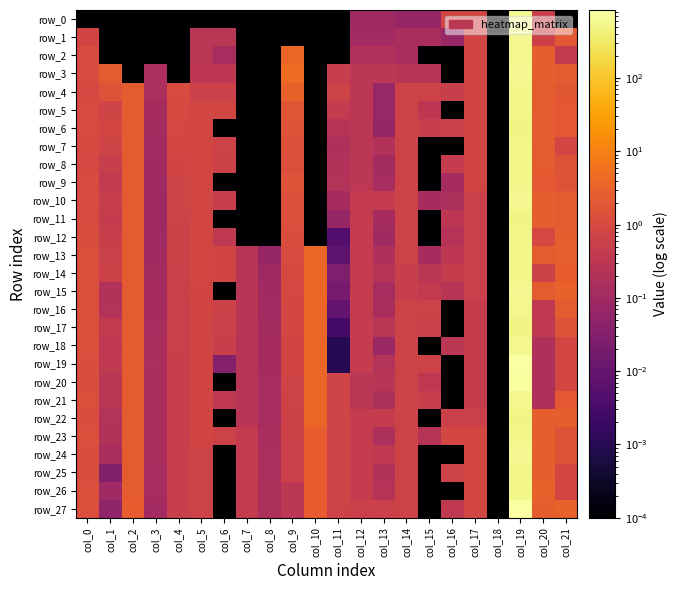

Reading left to right, transcribe all the data shown in this chart.

row_0: col_0=0.0	col_1=0.0	col_2=0.0	col_3=0.0	col_4=0.0	col_5=0.0	col_6=0.0	col_7=0.0	col_8=0.0	col_9=0.0	col_10=0.0	col_11=0.0	col_12=0.1	col_13=0.1	col_14=0.1	col_15=0.1	col_16=0.8	col_17=0.8	col_18=0.0	col_19=631.0	col_20=0.5	col_21=0.0
row_1: col_0=0.7	col_1=0.0	col_2=0.0	col_3=0.0	col_4=0.0	col_5=0.3	col_6=0.3	col_7=0.0	col_8=0.0	col_9=0.0	col_10=0.0	col_11=0.0	col_12=0.1	col_13=0.1	col_14=0.1	col_15=0.1	col_16=0.1	col_17=0.8	col_18=0.0	col_19=549.5	col_20=0.6	col_21=2.1
row_2: col_0=1.1	col_1=0.0	col_2=0.0	col_3=0.0	col_4=0.0	col_5=0.3	col_6=0.1	col_7=0.0	col_8=0.0	col_9=3.8	col_10=0.0	col_11=0.0	col_12=0.2	col_13=0.2	col_14=0.1	col_15=0.0	col_16=0.0	col_17=0.8	col_18=0.0	col_19=566.7	col_20=2.6	col_21=0.4
row_3: col_0=1.1	col_1=2.3	col_2=0.0	col_3=0.2	col_4=0.0	col_5=0.3	col_6=0.3	col_7=0.0	col_8=0.0	col_9=4.7	col_10=0.0	col_11=0.5	col_12=0.3	col_13=0.3	col_14=0.3	col_15=0.3	col_16=0.0	col_17=0.8	col_18=0.0	col_19=601.5	col_20=2.6	col_21=2.2
row_4: col_0=0.9	col_1=1.6	col_2=2.3	col_3=0.1	col_4=1.1	col_5=0.6	col_6=0.6	col_7=0.0	col_8=0.0	col_9=3.0	col_10=0.0	col_11=0.7	col_12=0.3	col_13=0.1	col_14=0.7	col_15=0.7	col_16=0.5	col_17=0.8	col_18=0.0	col_19=537.6	col_20=2.3	col_21=1.9
row_5: col_0=1.0	col_1=0.7	col_2=2.3	col_3=0.1	col_4=1.0	col_5=0.8	col_6=0.8	col_7=0.0	col_8=0.0	col_9=1.9	col_10=0.0	col_11=0.4	col_12=0.3	col_13=0.1	col_14=0.7	col_15=0.3	col_16=0.0	col_17=0.8	col_18=0.0	col_19=539.5	col_20=2.3	col_21=2.0
row_6: col_0=1.0	col_1=0.8	col_2=2.3	col_3=0.1	col_4=0.9	col_5=0.8	col_6=0.0	col_7=0.0	col_8=0.0	col_9=1.6	col_10=0.0	col_11=0.3	col_12=0.3	col_13=0.1	col_14=0.7	col_15=0.5	col_16=0.5	col_17=0.8	col_18=0.0	col_19=494.0	col_20=2.2	col_21=2.0
row_7: col_0=1.0	col_1=0.7	col_2=2.3	col_3=0.1	col_4=0.8	col_5=0.8	col_6=0.7	col_7=0.0	col_8=0.0	col_9=1.4	col_10=0.0	col_11=0.2	col_12=0.3	col_13=0.2	col_14=0.7	col_15=0.0	col_16=0.0	col_17=0.8	col_18=0.0	col_19=533.8	col_20=2.2	col_21=0.8
row_8: col_0=1.0	col_1=0.5	col_2=2.3	col_3=0.1	col_4=0.8	col_5=0.8	col_6=0.6	col_7=0.0	col_8=0.0	col_9=1.2	col_10=0.0	col_11=0.2	col_12=0.3	col_13=0.1	col_14=0.7	col_15=0.0	col_16=0.4	col_17=0.8	col_18=0.0	col_19=531.4	col_20=2.3	col_21=1.6
row_9: col_0=1.1	col_1=0.4	col_2=2.3	col_3=0.1	col_4=0.7	col_5=0.8	col_6=0.0	col_7=0.0	col_8=0.0	col_9=1.5	col_10=0.0	col_11=0.2	col_12=0.3	col_13=0.1	col_14=0.7	col_15=0.0	col_16=0.1	col_17=0.8	col_18=0.0	col_19=541.1	col_20=2.0	col_21=1.6
row_10: col_0=1.0	col_1=0.5	col_2=2.3	col_3=0.1	col_4=0.7	col_5=0.8	col_6=0.5	col_7=0.0	col_8=0.0	col_9=1.4	col_10=0.0	col_11=0.1	col_12=0.4	col_13=0.4	col_14=0.7	col_15=0.1	col_16=0.2	col_17=0.5	col_18=0.0	col_19=591.8	col_20=2.7	col_21=2.2
row_11: col_0=1.1	col_1=0.4	col_2=2.3	col_3=0.1	col_4=0.7	col_5=0.8	col_6=0.0	col_7=0.0	col_8=0.0	col_9=1.2	col_10=0.0	col_11=0.1	col_12=0.4	col_13=0.1	col_14=0.7	col_15=0.0	col_16=0.3	col_17=0.5	col_18=0.0	col_19=488.9	col_20=2.6	col_21=2.2
row_12: col_0=1.2	col_1=0.5	col_2=2.3	col_3=0.1	col_4=0.7	col_5=0.8	col_6=0.4	col_7=0.0	col_8=0.0	col_9=1.2	col_10=0.0	col_11=0.0	col_12=0.4	col_13=0.1	col_14=0.7	col_15=0.0	col_16=0.2	col_17=0.5	col_18=0.0	col_19=530.4	col_20=0.9	col_21=2.7
row_13: col_0=1.2	col_1=0.6	col_2=2.3	col_3=0.1	col_4=0.6	col_5=0.8	col_6=0.8	col_7=0.3	col_8=0.1	col_9=1.1	col_10=3.7	col_11=0.0	col_12=0.4	col_13=0.2	col_14=0.7	col_15=0.1	col_16=0.3	col_17=0.5	col_18=0.0	col_19=518.7	col_20=2.3	col_21=2.7
row_14: col_0=1.2	col_1=0.6	col_2=2.3	col_3=0.1	col_4=0.6	col_5=0.8	col_6=0.8	col_7=0.3	col_8=0.1	col_9=1.0	col_10=3.7	col_11=0.0	col_12=0.4	col_13=0.2	col_14=0.5	col_15=0.3	col_16=0.5	col_17=0.5	col_18=0.0	col_19=526.9	col_20=0.6	col_21=2.5
row_15: col_0=1.2	col_1=0.2	col_2=2.3	col_3=0.1	col_4=0.6	col_5=0.8	col_6=0.0	col_7=0.3	col_8=0.1	col_9=0.9	col_10=3.7	col_11=0.0	col_12=0.4	col_13=0.1	col_14=0.5	col_15=0.4	col_16=0.3	col_17=0.5	col_18=0.0	col_19=597.5	col_20=2.3	col_21=2.9
row_16: col_0=1.2	col_1=0.2	col_2=2.3	col_3=0.1	col_4=0.6	col_5=0.8	col_6=0.6	col_7=0.3	col_8=0.1	col_9=0.9	col_10=3.7	col_11=0.0	col_12=0.4	col_13=0.1	col_14=0.7	col_15=0.7	col_16=0.0	col_17=0.5	col_18=0.0	col_19=580.5	col_20=0.4	col_21=2.2
row_17: col_0=1.3	col_1=0.4	col_2=2.3	col_3=0.1	col_4=0.6	col_5=0.8	col_6=0.6	col_7=0.3	col_8=0.1	col_9=0.8	col_10=3.7	col_11=0.0	col_12=0.4	col_13=0.3	col_14=0.7	col_15=0.6	col_16=0.0	col_17=0.5	col_18=0.0	col_19=500.3	col_20=0.4	col_21=1.5
row_18: col_0=1.3	col_1=0.4	col_2=2.3	col_3=0.1	col_4=0.6	col_5=0.8	col_6=0.5	col_7=0.3	col_8=0.1	col_9=0.8	col_10=3.7	col_11=0.0	col_12=0.4	col_13=0.1	col_14=0.7	col_15=0.0	col_16=0.3	col_17=0.5	col_18=0.0	col_19=565.3	col_20=0.2	col_21=0.9
row_19: col_0=1.2	col_1=0.4	col_2=2.3	col_3=0.1	col_4=0.5	col_5=0.8	col_6=0.0	col_7=0.3	col_8=0.1	col_9=0.8	col_10=3.7	col_11=0.0	col_12=0.4	col_13=0.2	col_14=0.7	col_15=0.7	col_16=0.0	col_17=0.5	col_18=0.0	col_19=849.0	col_20=0.2	col_21=0.9
row_20: col_0=1.2	col_1=0.3	col_2=2.3	col_3=0.1	col_4=0.5	col_5=0.8	col_6=0.0	col_7=0.3	col_8=0.1	col_9=0.7	col_10=3.7	col_11=0.7	col_12=0.3	col_13=0.3	col_14=0.7	col_15=0.3	col_16=0.0	col_17=0.5	col_18=0.0	col_19=763.6	col_20=0.2	col_21=0.9
row_21: col_0=1.2	col_1=0.3	col_2=2.3	col_3=0.1	col_4=0.5	col_5=0.8	col_6=0.3	col_7=0.3	col_8=0.1	col_9=0.7	col_10=3.7	col_11=0.7	col_12=0.3	col_13=0.2	col_14=0.7	col_15=0.5	col_16=0.0	col_17=0.5	col_18=0.0	col_19=578.1	col_20=0.2	col_21=2.0
row_22: col_0=1.2	col_1=0.2	col_2=2.3	col_3=0.1	col_4=0.5	col_5=0.8	col_6=0.0	col_7=0.3	col_8=0.1	col_9=0.7	col_10=3.7	col_11=0.7	col_12=0.4	col_13=0.4	col_14=0.7	col_15=0.0	col_16=0.6	col_17=0.6	col_18=0.0	col_19=515.4	col_20=2.7	col_21=2.7
row_23: col_0=1.2	col_1=0.2	col_2=2.3	col_3=0.1	col_4=0.5	col_5=0.8	col_6=0.7	col_7=0.4	col_8=0.1	col_9=0.6	col_10=2.5	col_11=0.7	col_12=0.4	col_13=0.2	col_14=0.7	col_15=0.2	col_16=0.9	col_17=0.9	col_18=0.0	col_19=524.6	col_20=2.7	col_21=1.6
row_24: col_0=1.2	col_1=0.1	col_2=2.3	col_3=0.1	col_4=0.5	col_5=0.7	col_6=0.0	col_7=0.4	col_8=0.1	col_9=0.6	col_10=2.5	col_11=0.7	col_12=0.4	col_13=0.4	col_14=0.7	col_15=0.0	col_16=0.0	col_17=0.9	col_18=0.0	col_19=590.8	col_20=2.7	col_21=1.6
row_25: col_0=1.2	col_1=0.0	col_2=2.3	col_3=0.1	col_4=0.5	col_5=0.7	col_6=0.0	col_7=0.4	col_8=0.2	col_9=0.6	col_10=2.5	col_11=0.7	col_12=0.4	col_13=0.2	col_14=0.7	col_15=0.0	col_16=0.7	col_17=0.9	col_18=0.0	col_19=544.2	col_20=2.7	col_21=0.8
row_26: col_0=1.3	col_1=0.1	col_2=2.4	col_3=0.1	col_4=0.5	col_5=0.7	col_6=0.0	col_7=0.4	col_8=0.2	col_9=0.3	col_10=2.5	col_11=0.7	col_12=0.4	col_13=0.2	col_14=0.7	col_15=0.0	col_16=0.0	col_17=0.9	col_18=0.0	col_19=529.0	col_20=3.0	col_21=0.8
row_27: col_0=1.3	col_1=0.1	col_2=2.4	col_3=0.1	col_4=0.5	col_5=0.7	col_6=0.0	col_7=0.4	col_8=0.2	col_9=0.3	col_10=2.5	col_11=0.7	col_12=0.6	col_13=0.6	col_14=0.7	col_15=0.0	col_16=0.4	col_17=0.9	col_18=0.0	col_19=808.0	col_20=2.7	col_21=3.0